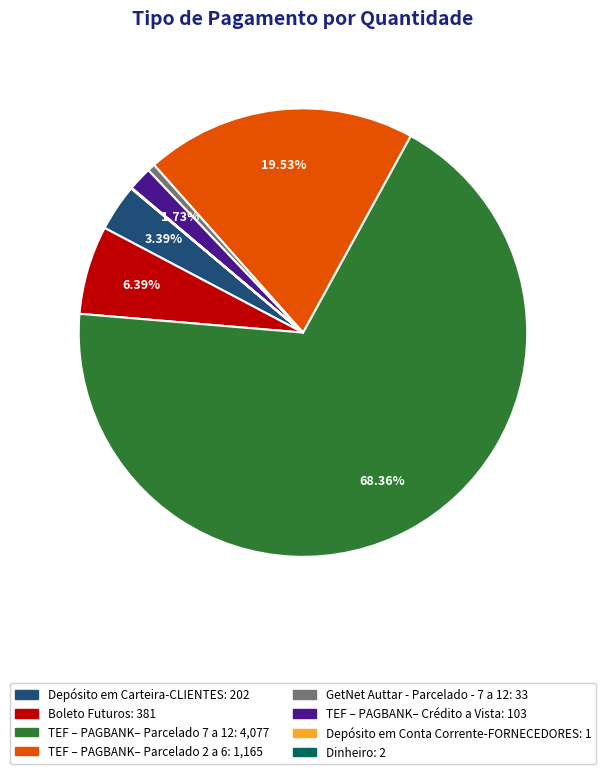

What percentage do TEF – PAGBANK– Crédito a Vista and Depósito em Carteira-CLIENTES together represent?

5.1%